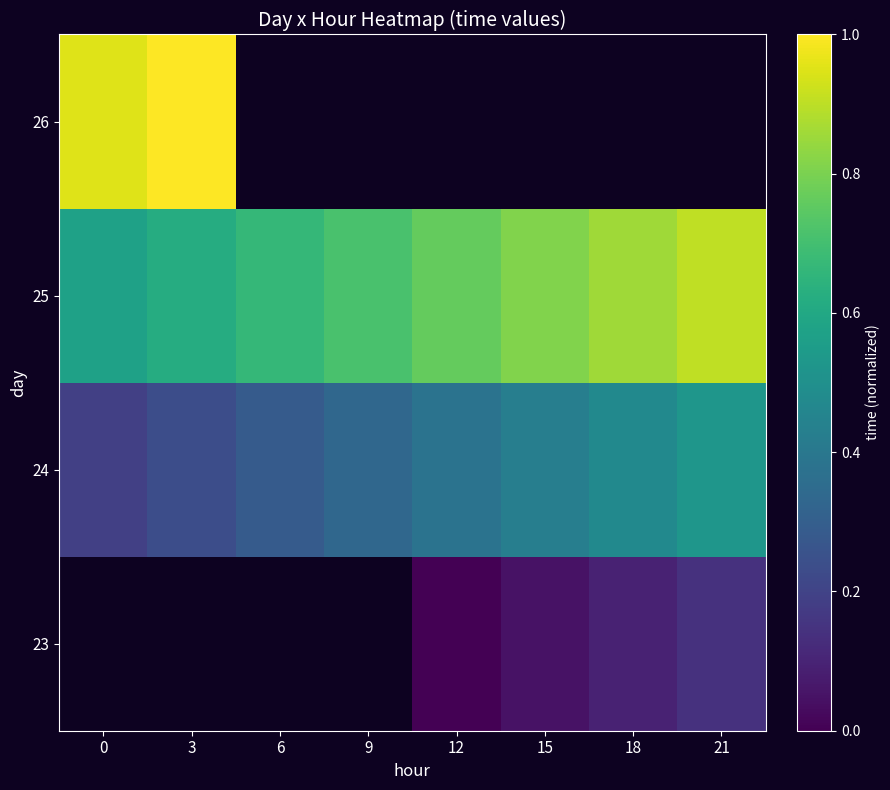

The 25 series shows 0.7 at 6. True or false?

True